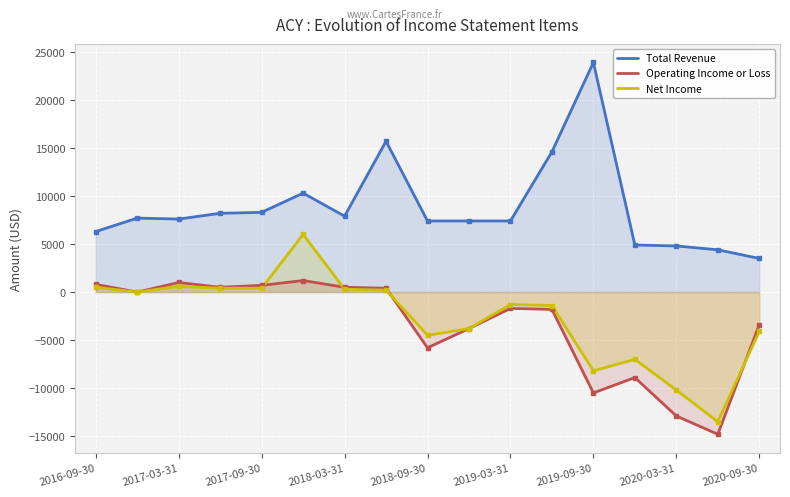

What is the lowest value of the Total Revenue series?

3500